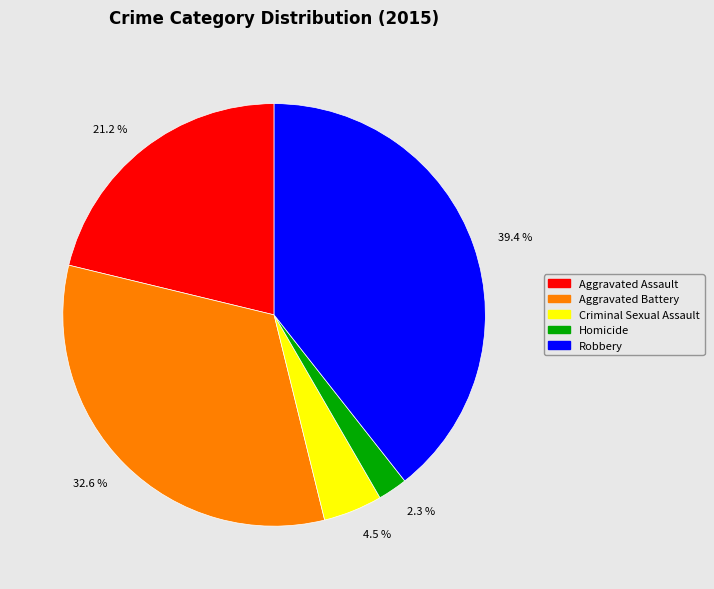

What portion of the pie excludes 4.5 %?

95.5%